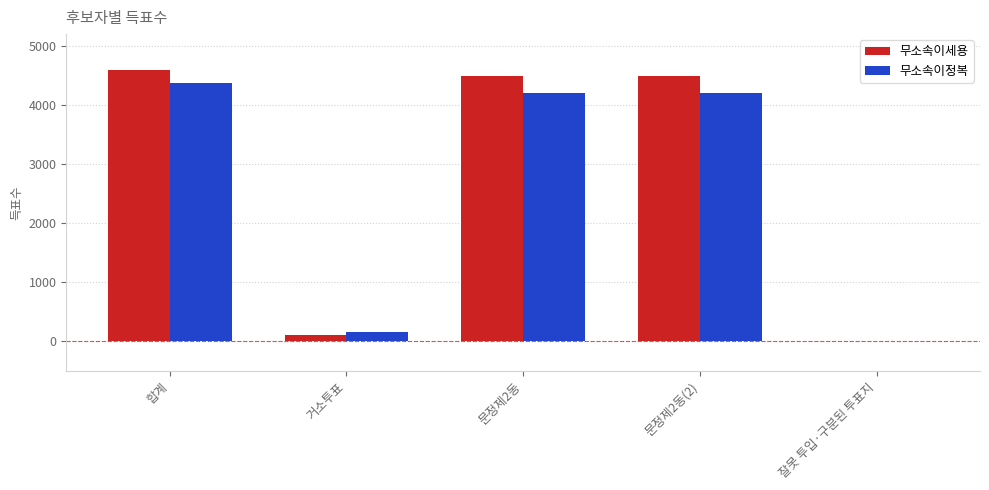

At which label does 무소속이정복 reach its peak?

합계